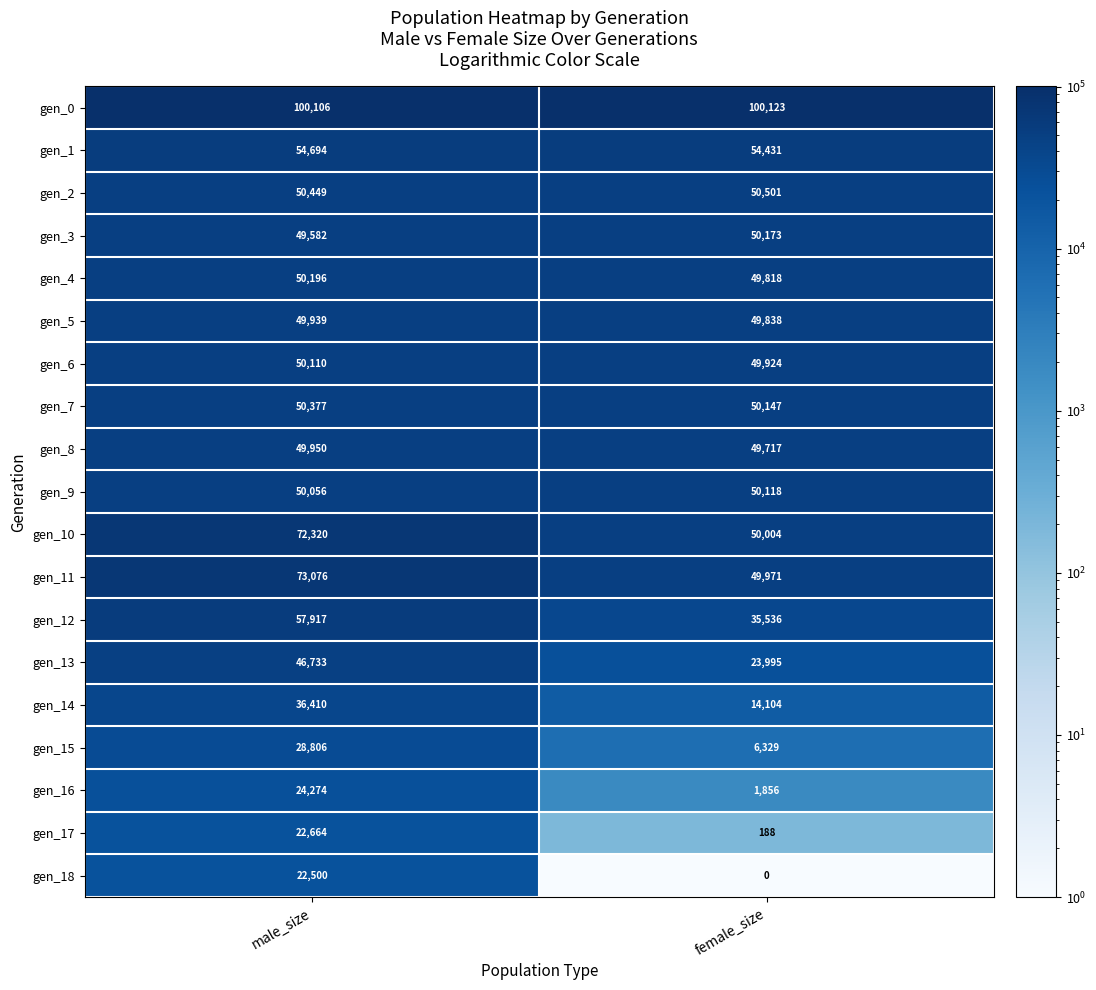

True or false: gen_15 has a value of 28806 at male_size.

True